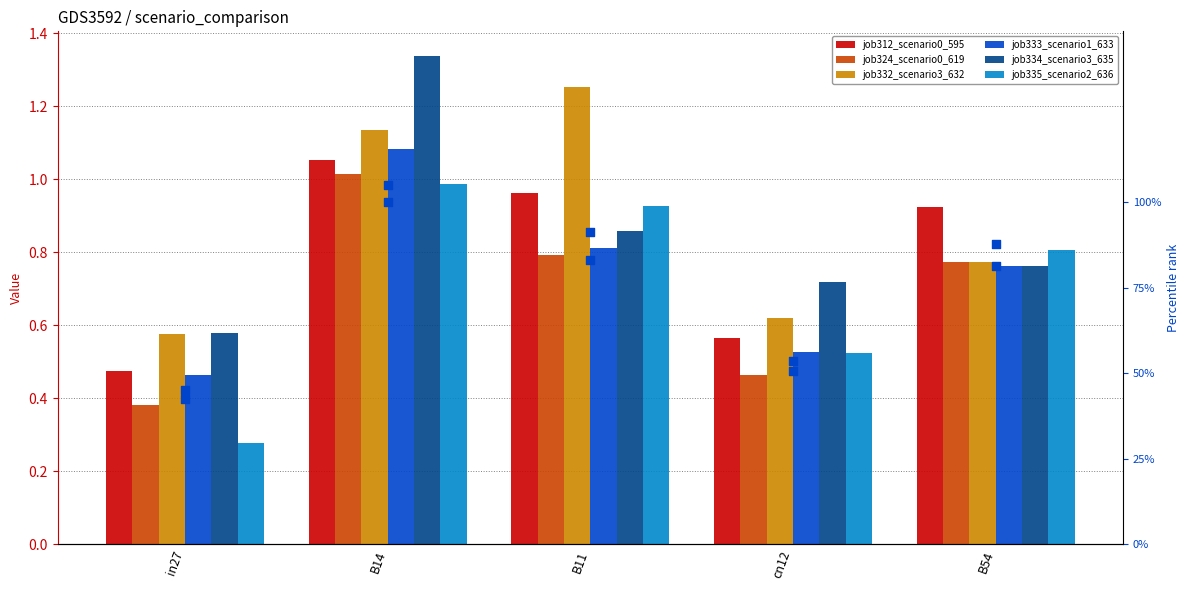

Which series reaches the minimum Y coordinate?

job335_scenario2_636